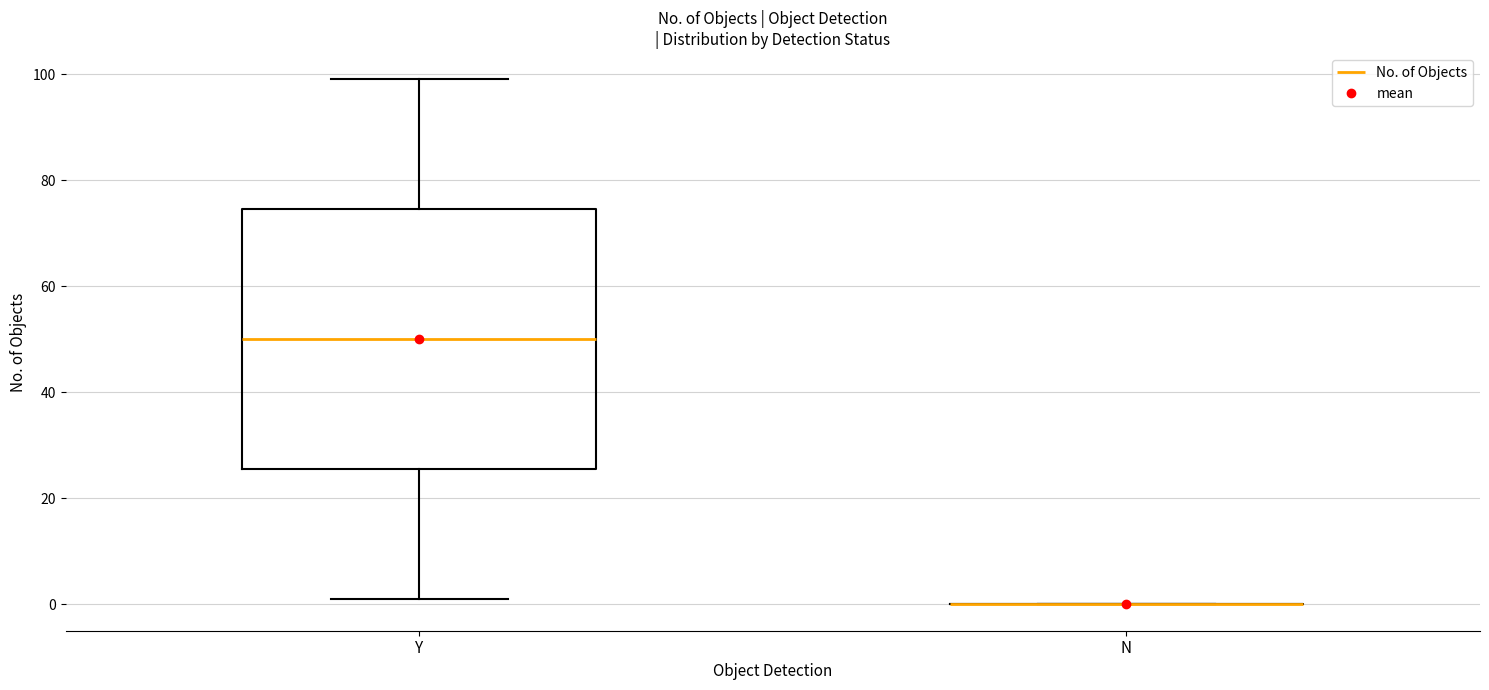

Reading left to right, read every box against the y-axis: the position of its median line, the range the box covers, and the ends of its whiskers. The values are not printed on the chart, so give them approximately, as read against the axis.

Y: median 50, box 26 to 74, whiskers 2 to 100
N: box collapsed to a line at 0, whiskers 0 to 0